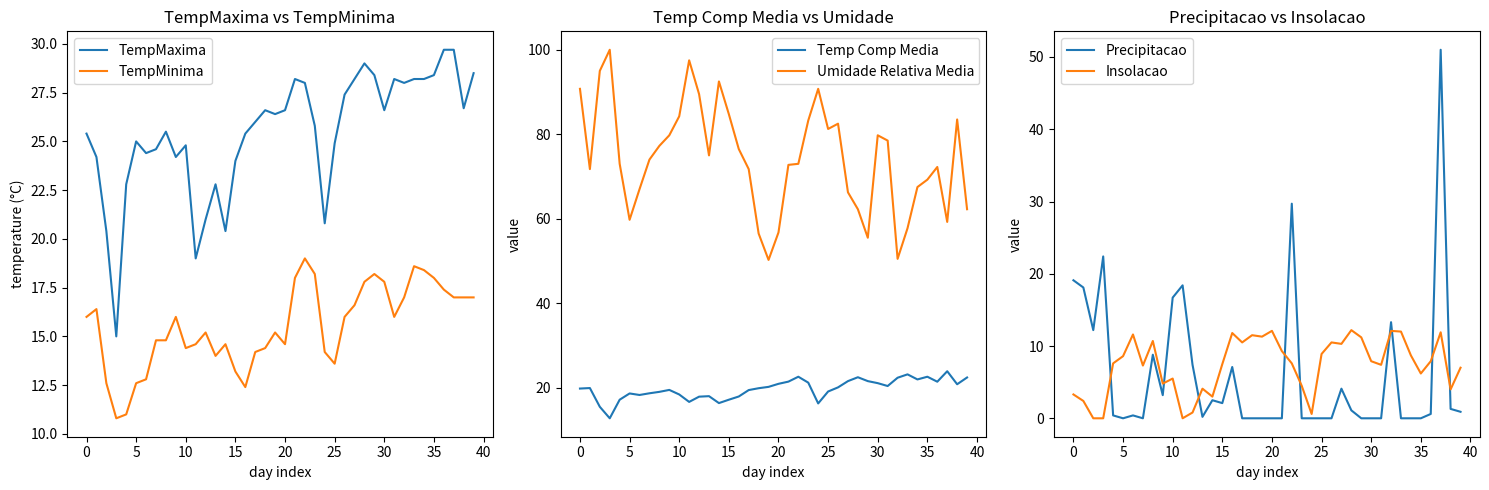

In Umidade Relativa Media, how many points are lower than both neighbors (excluding endpoints)?

8